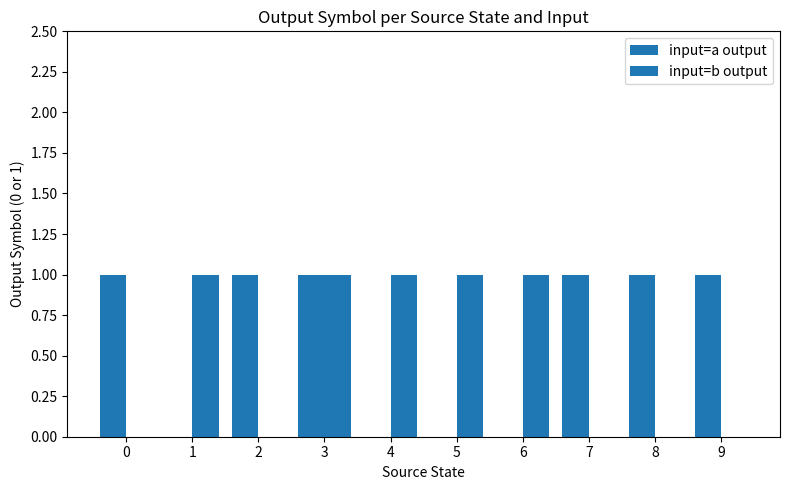

Count the input=a output values in the range 0 to 1.

10